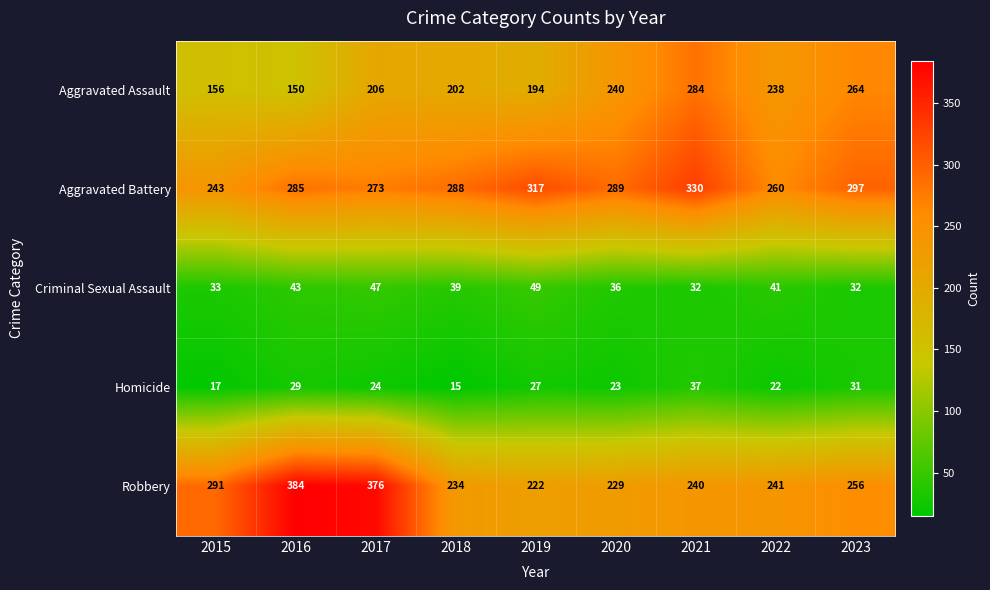

The Aggravated Battery series shows 143 at 2022. True or false?

False